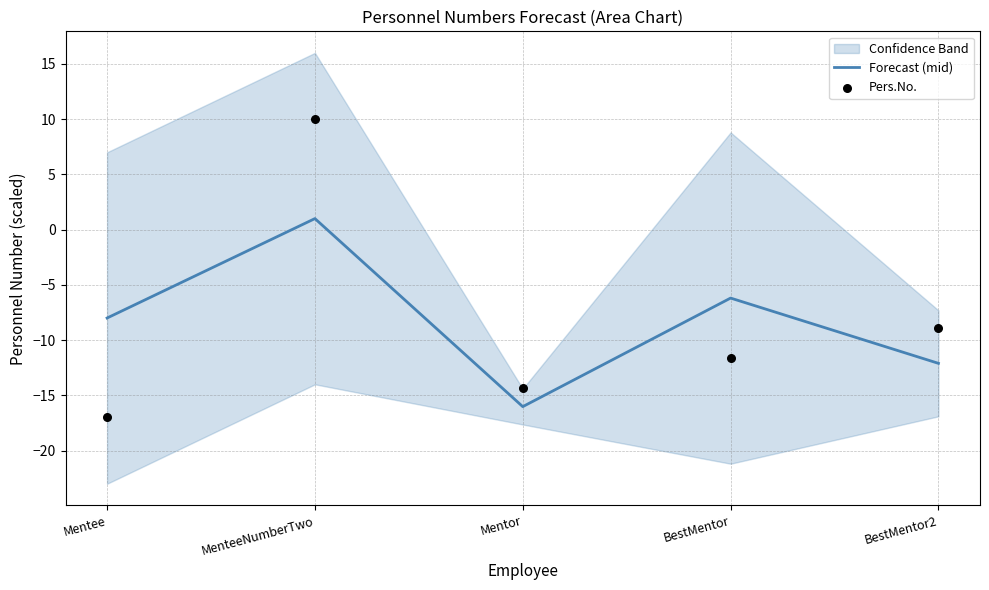

At how many categories does at least one series exceed -2?

1